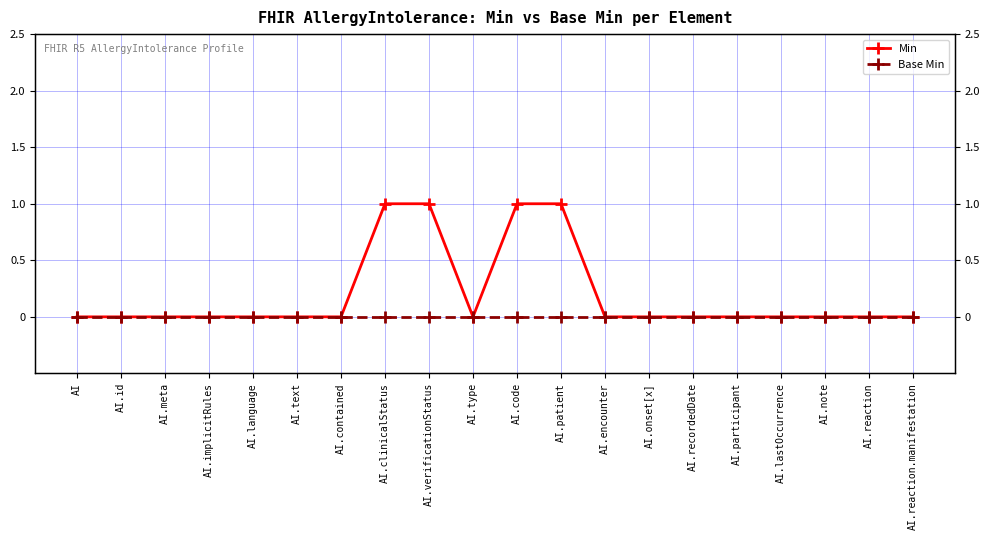

Rank the series by their average value, from lowest to highest.

Base Min, Min